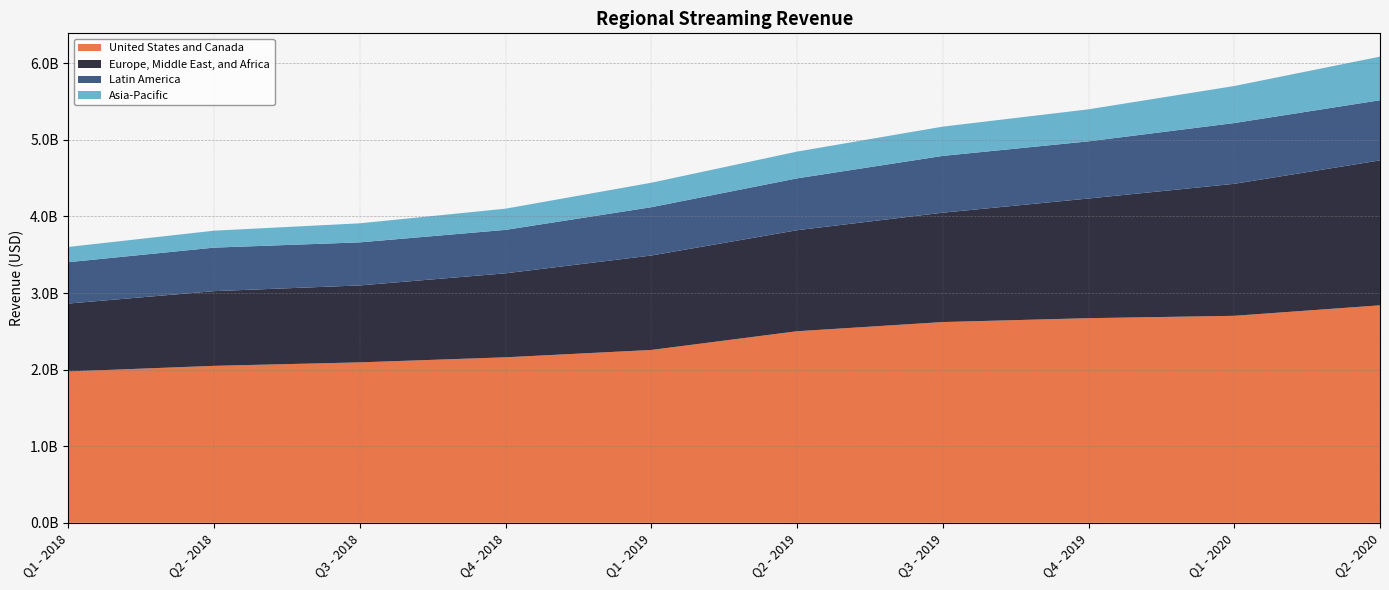

Reading right to left, list all the values displayed in this chart.

United States and Canada: 2839670000	2702776000	2671908000	2621250000	2501199000	2256851000	2160979000	2094850000	2049546000	1976157000
Europe, Middle East, and Africa: 1892537000	1723474000	1562561000	1428040000	1319087000	1233379000	1096812000	1004749000	975497000	886649000
Latin America: 785368000	793453000	746392000	741434000	677136000	630472000	567137000	562307000	568071000	540182000
Asia-Pacific: 569140000	483660000	418121000	382304000	349494000	319602000	276756000	248691000	221252000	199117000